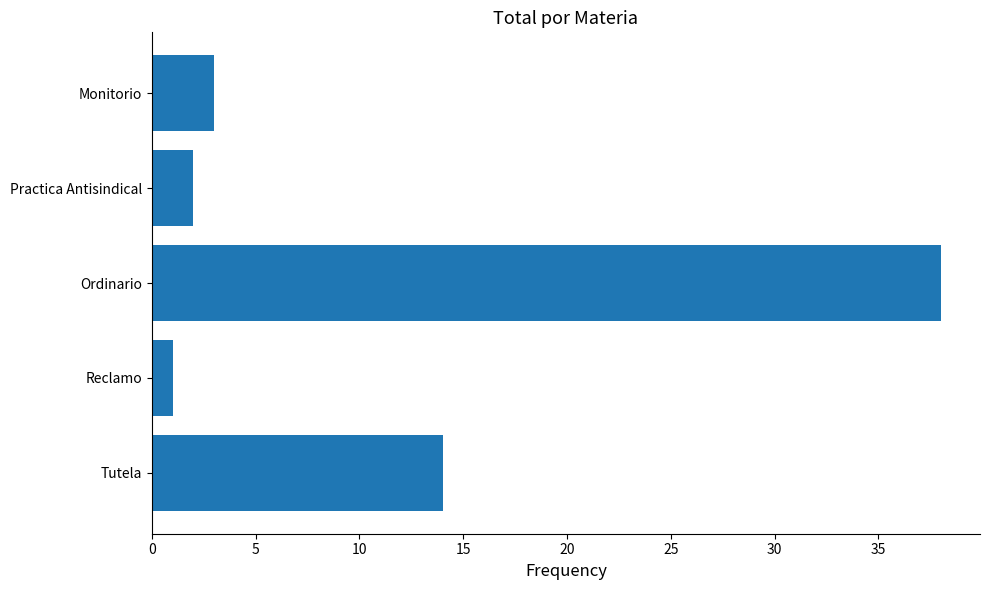

What is the sum of all values?

58